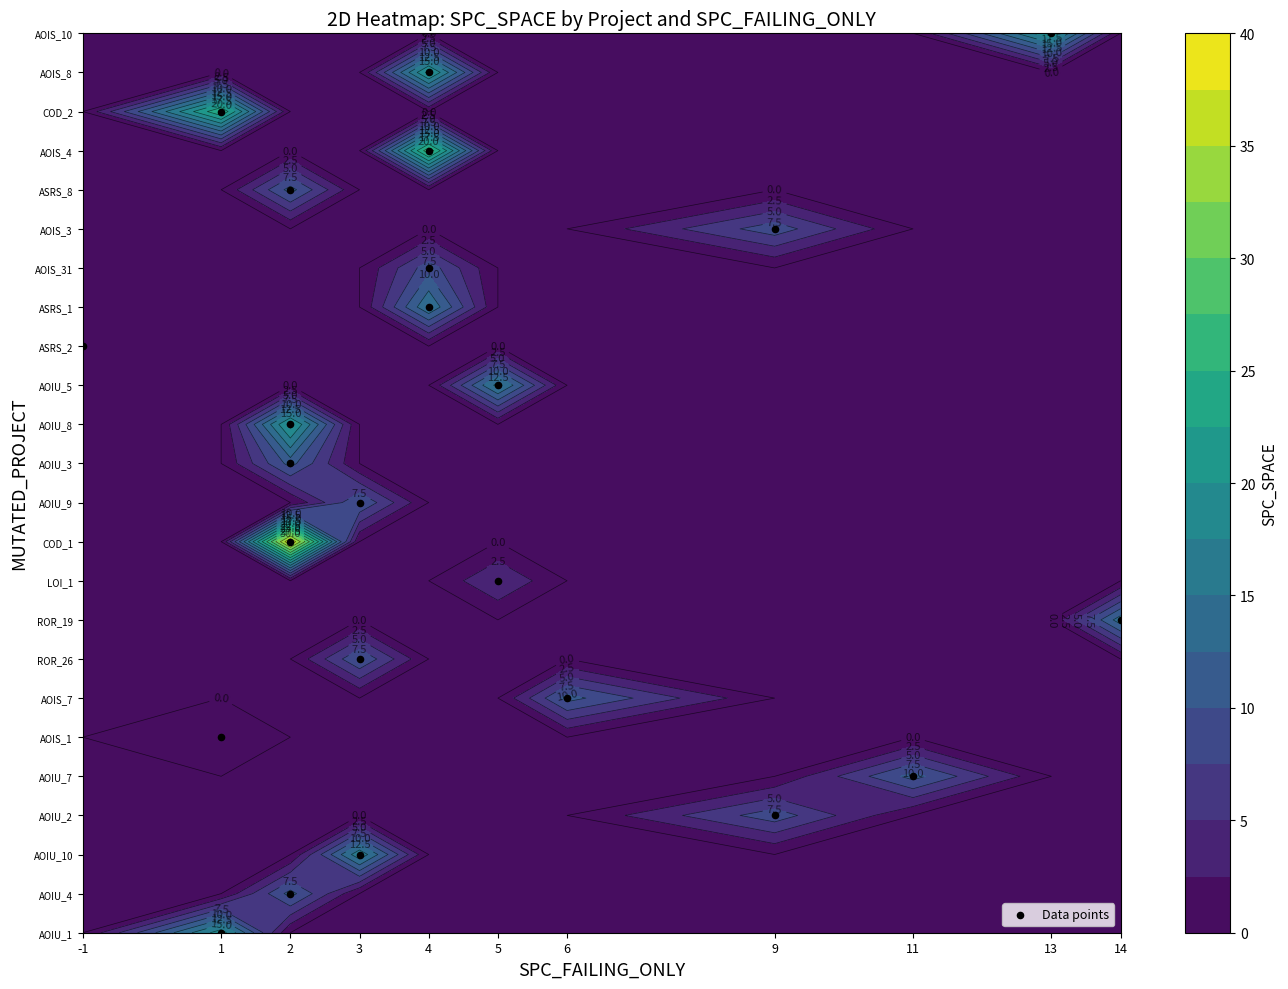

What is the difference between the maximum and minimum values?

23